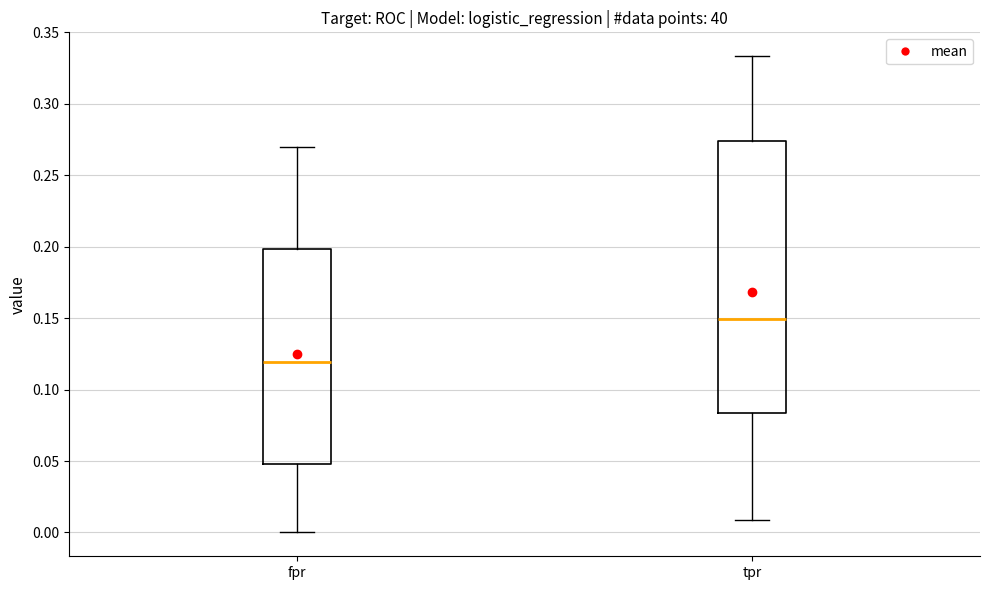

Which box is the tallest, from its lower edge to its upper edge?

tpr